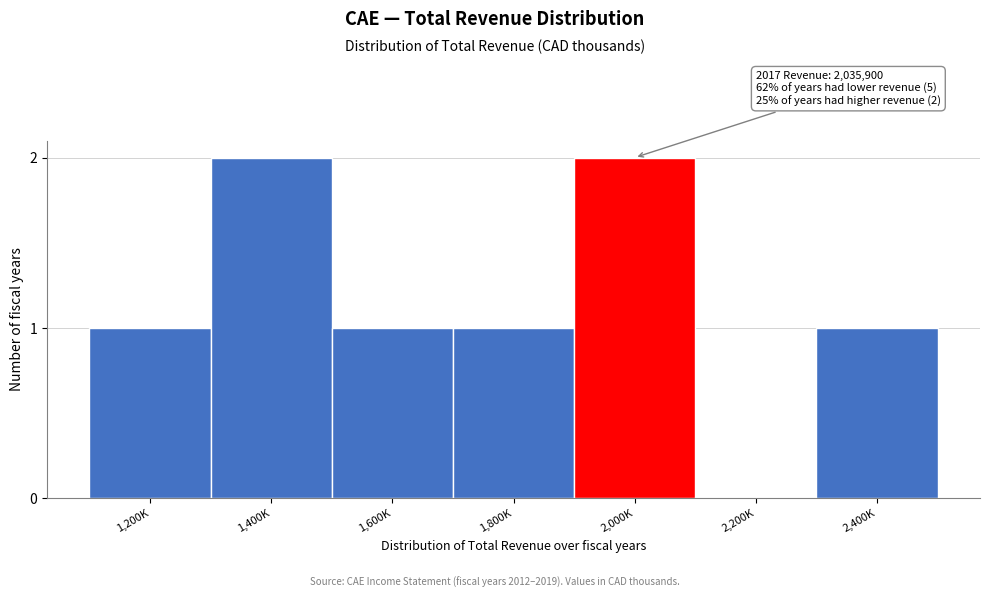

Reading left to right, extract all data points from this chart.

1,200K=1	1,400K=2	1,600K=1	1,800K=1	2,000K=2	2,200K=0	2,400K=1